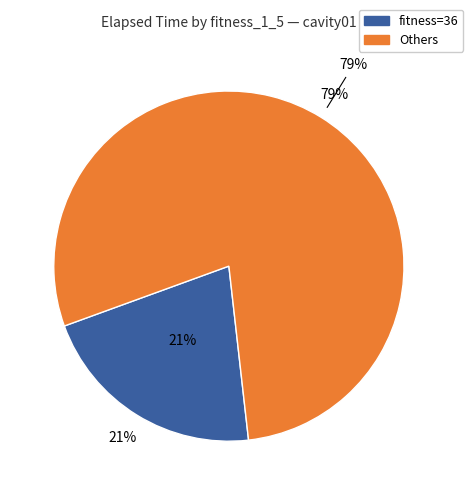

Does 49 account for over 50% of the chart?

No